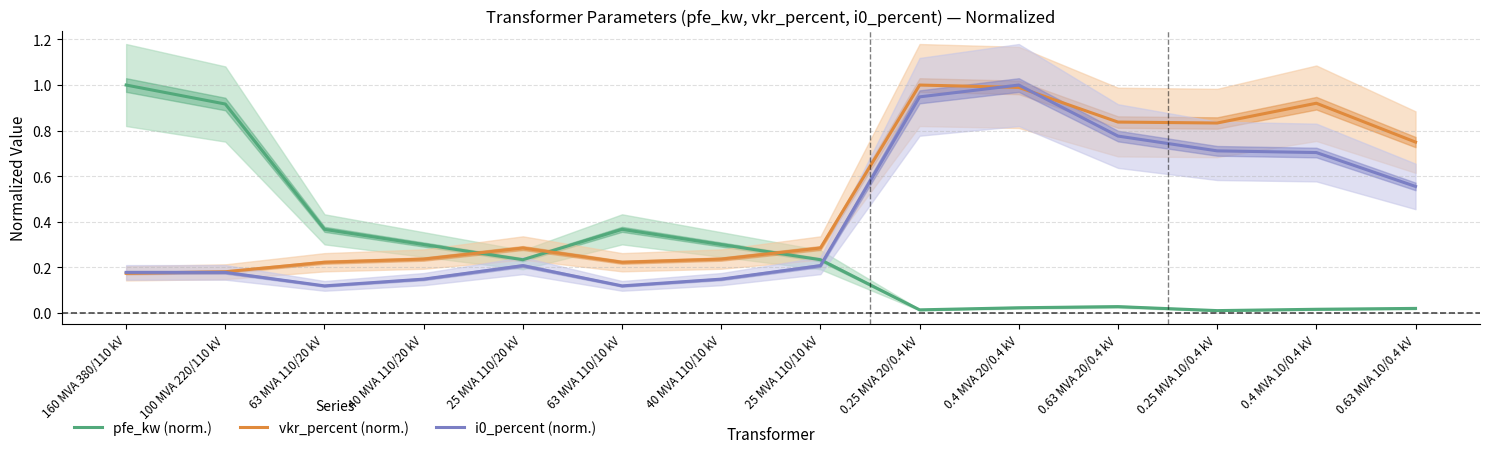

What is the value of the pfe_kw (norm.) point at the 2nd from the left?

0.9